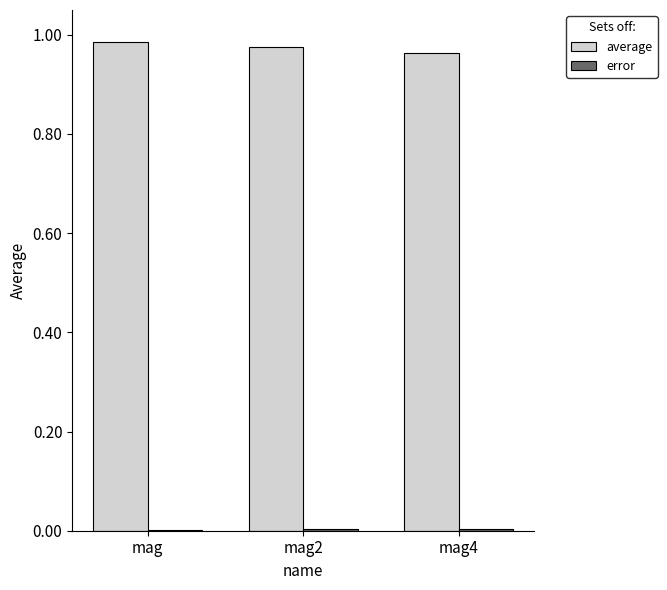

What is the sum of the average values at mag and mag2?

2.0